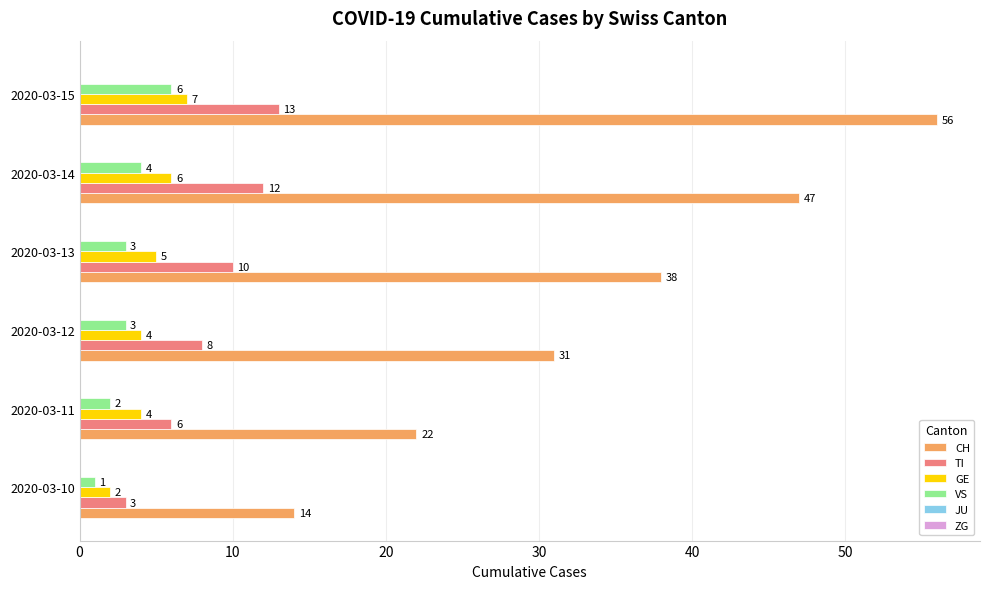

True or false: VS has a value of 7 at 2020-03-14.

False